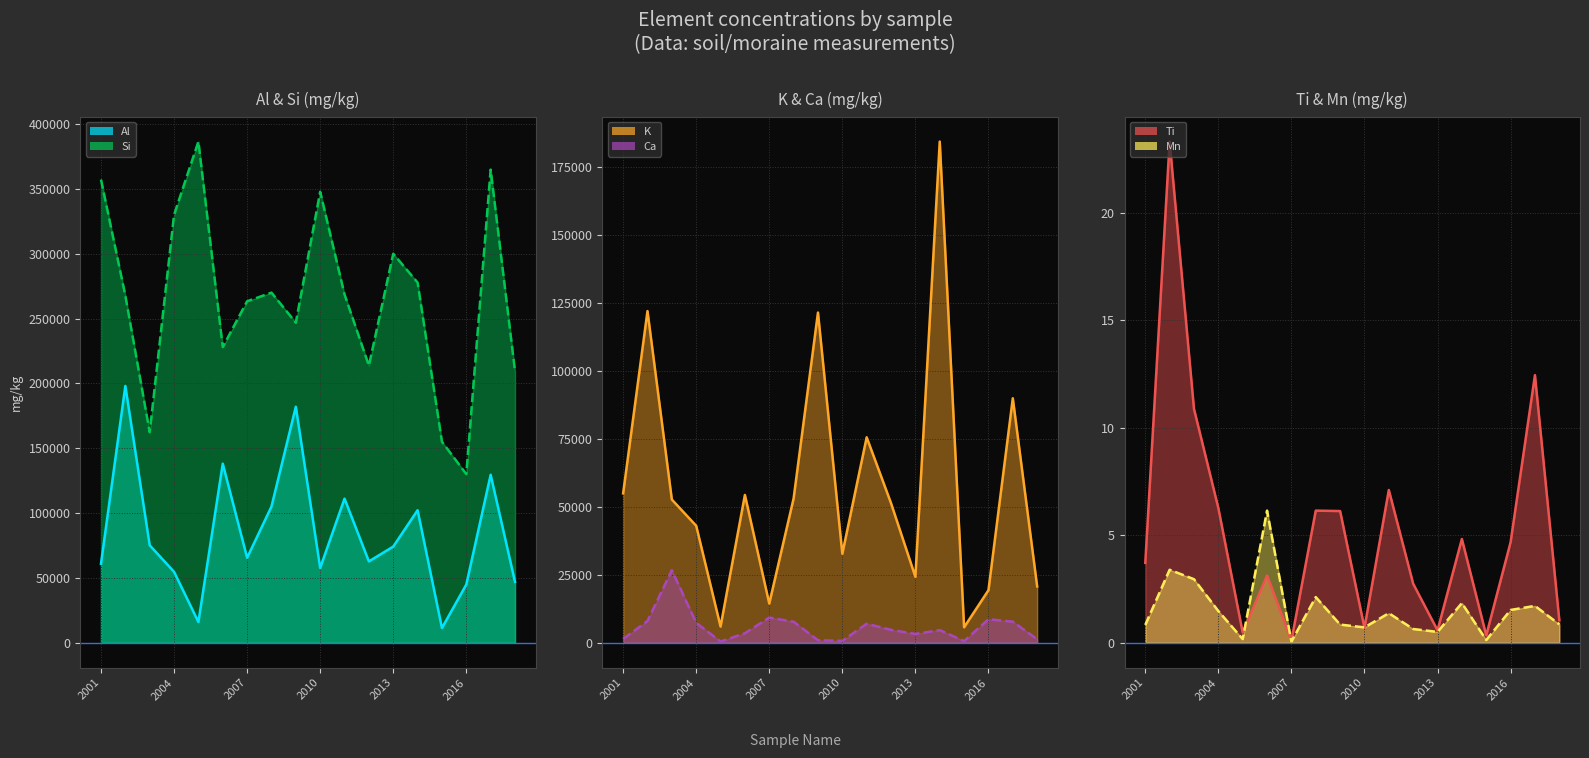

How many interior local peaks does the Ti line series have?

6